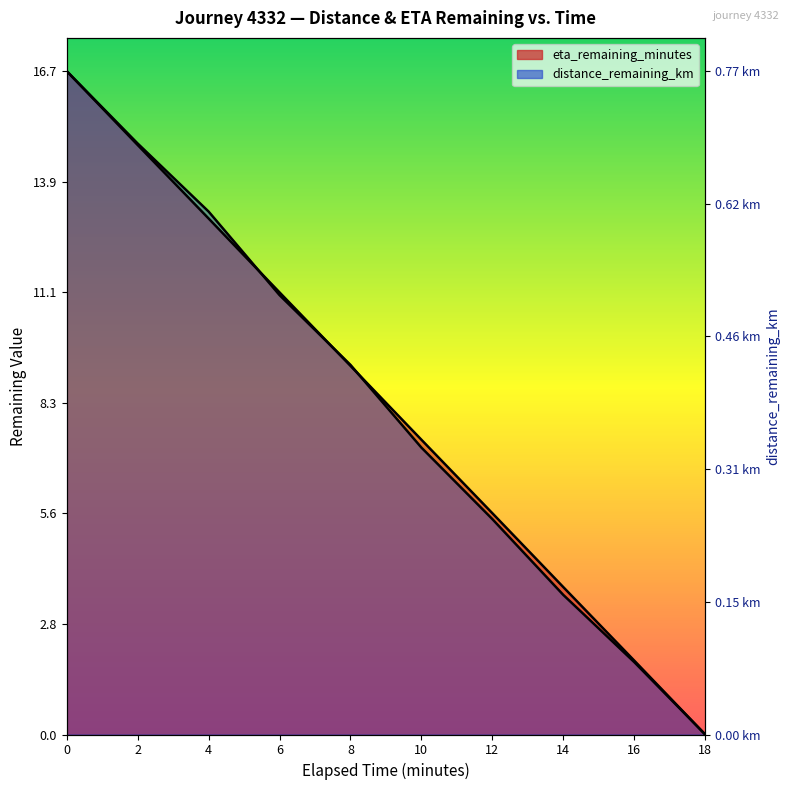

Between 18.0 and 6.0, which is larger?

6.0